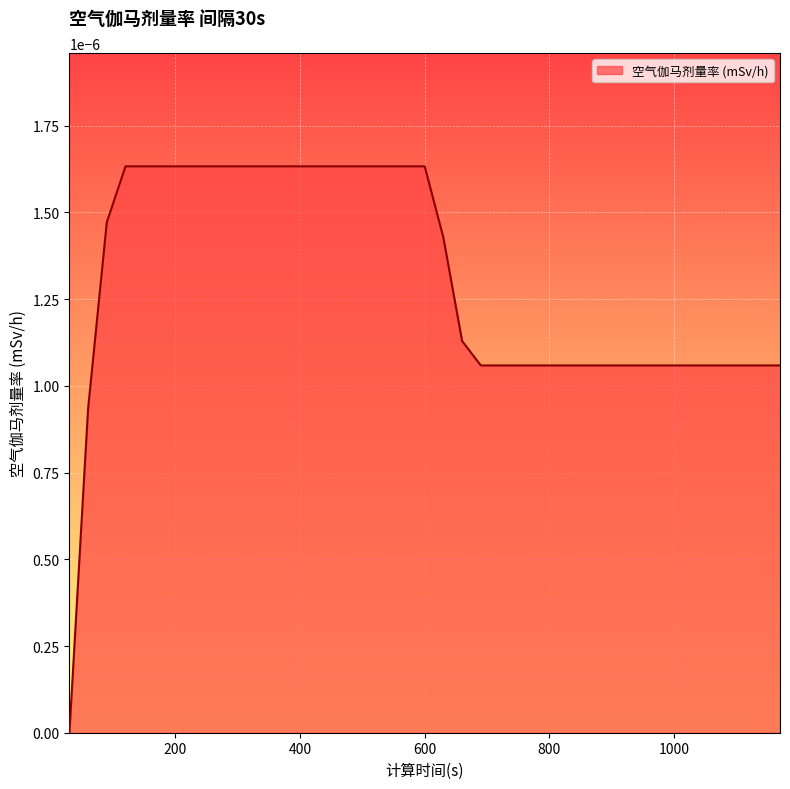

How many lines are shown in the chart?

1